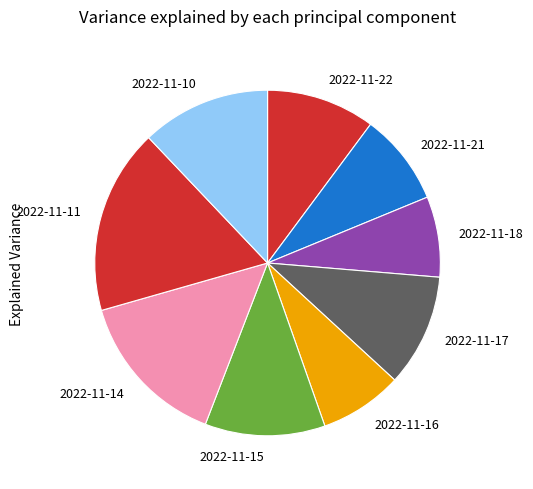

Is it true that 2022-11-11 is 23% of the pie?

False